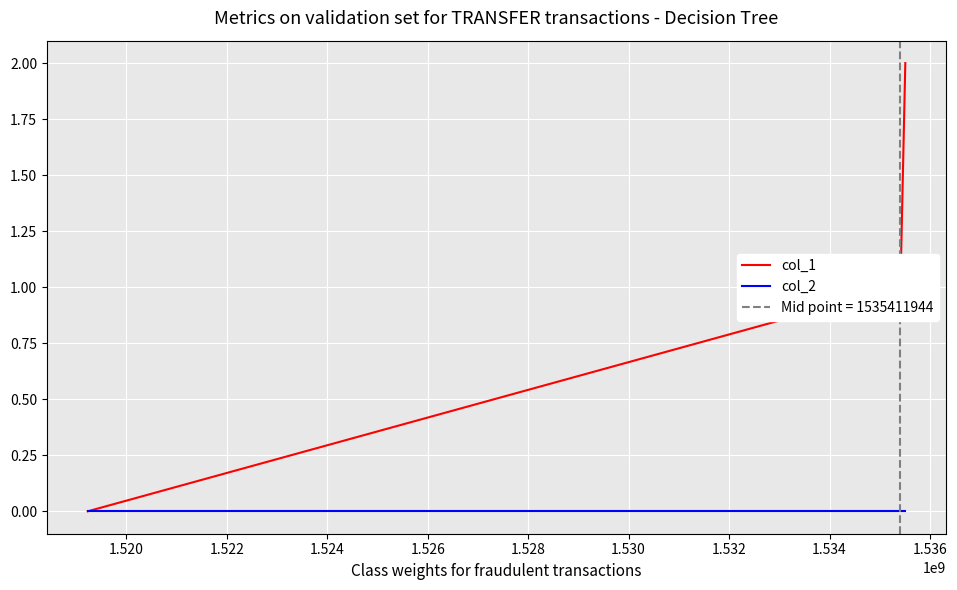

Does the chart display data point markers on the line(s)?

No